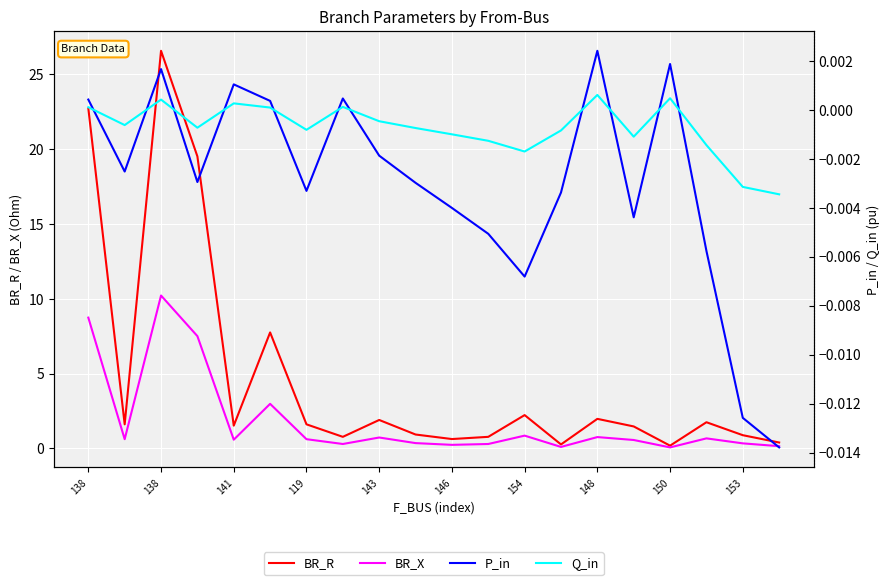

At which category does the chart reach its minimum across all series?

19